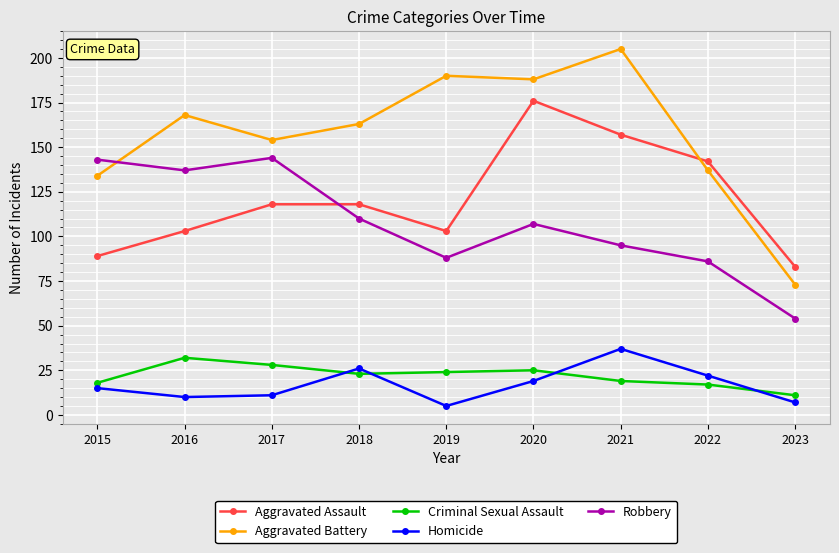

Reading left to right, list all the values displayed in this chart.

Aggravated Assault: 89	103	118	118	103	176	157	142	83
Aggravated Battery: 134	168	154	163	190	188	205	137	73
Criminal Sexual Assault: 18	32	28	23	24	25	19	17	11
Homicide: 15	10	11	26	5	19	37	22	7
Robbery: 143	137	144	110	88	107	95	86	54